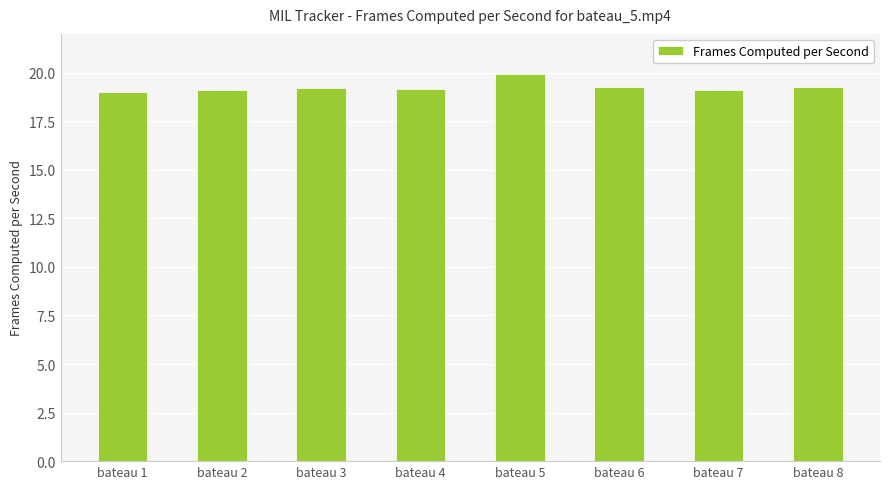

Which label corresponds to the largest value in the chart?

bateau 5